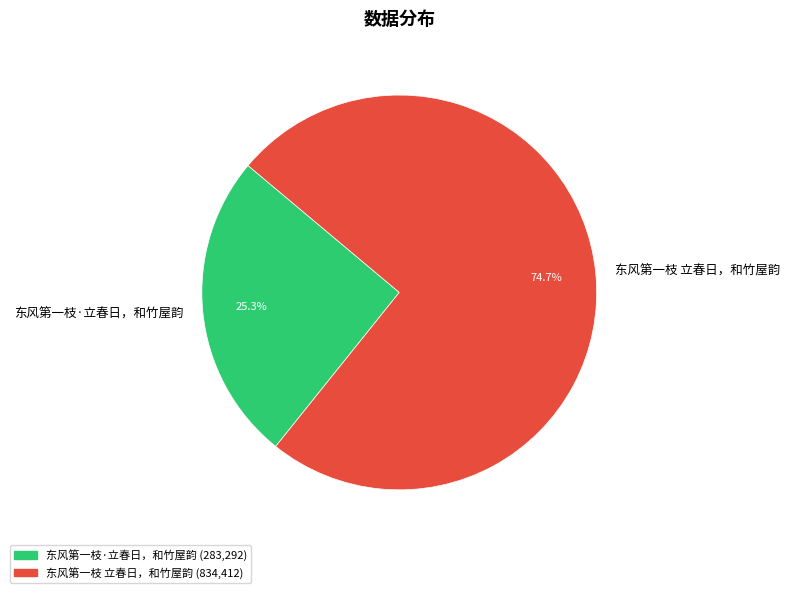

Is there any slice that represents more than half of the pie?

Yes